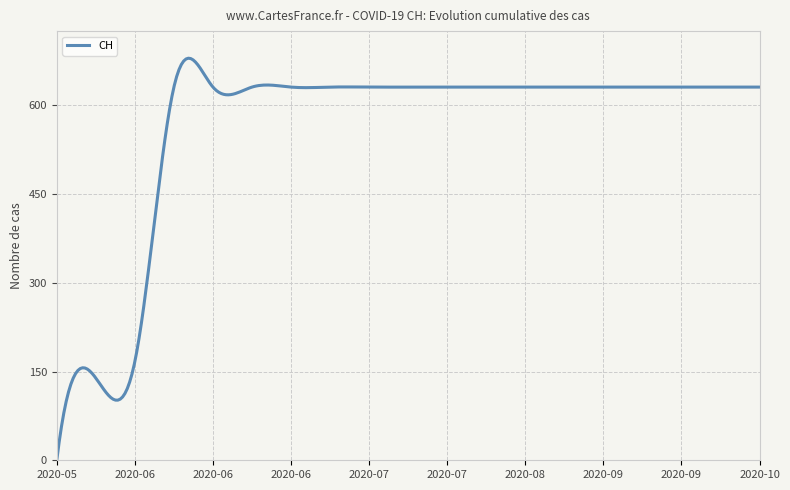

How many categories are shown in the chart?

300